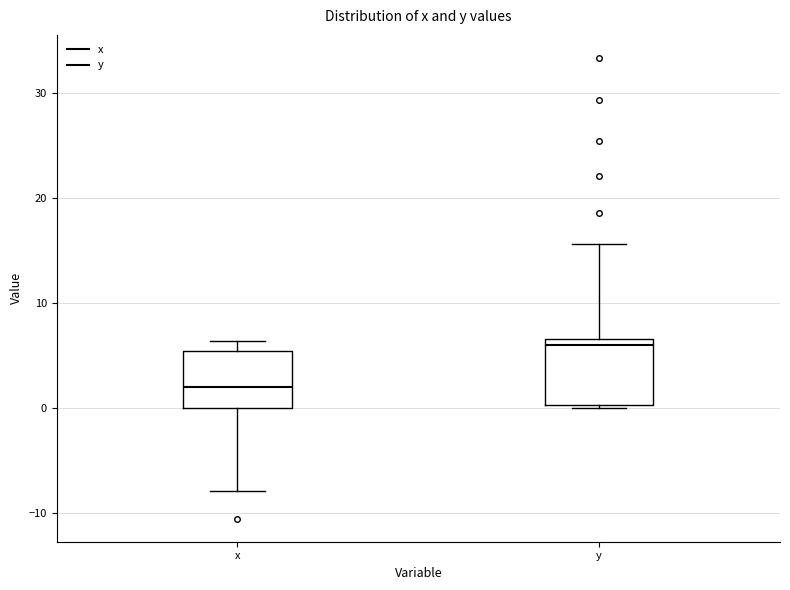

Reading left to right, read every box against the y-axis: the position of its median line, the range the box covers, and the ends of its whiskers. The values are not printed on the chart, so give them approximately, as read against the axis.

x: median 2, box 0 to 5, whiskers -8 to 6
y: median 6, box 0 to 7, whiskers 0 to 16